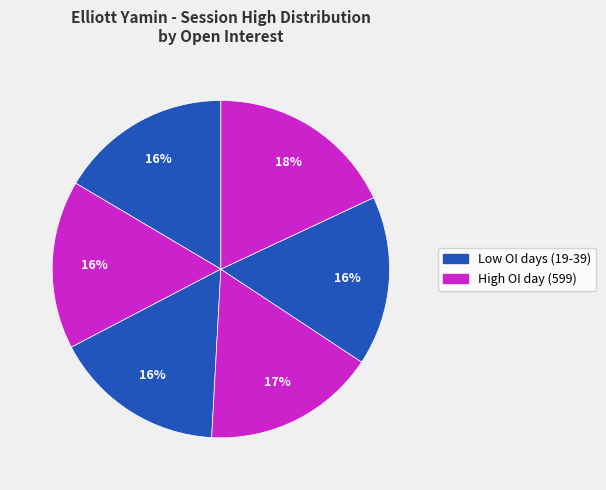

Count the number of slices in the pie.

6